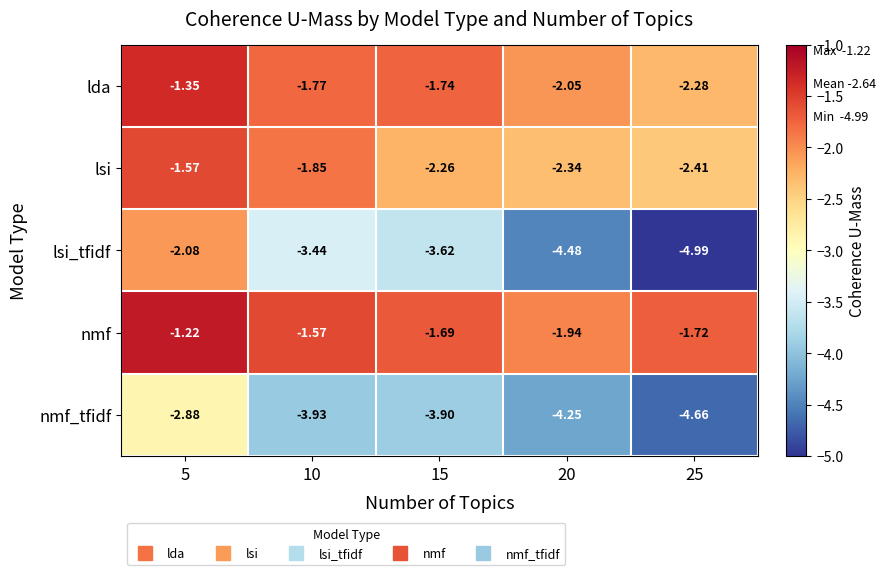

Which series has the largest total across all categories?

nmf